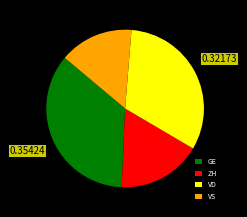

How many slices are in this pie chart?

4